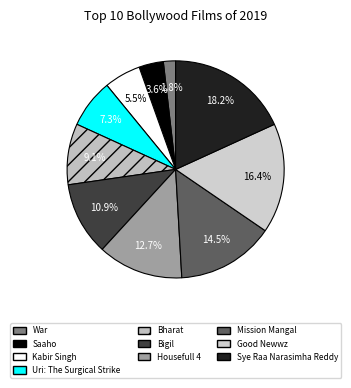

How many segments does this pie chart have?

10